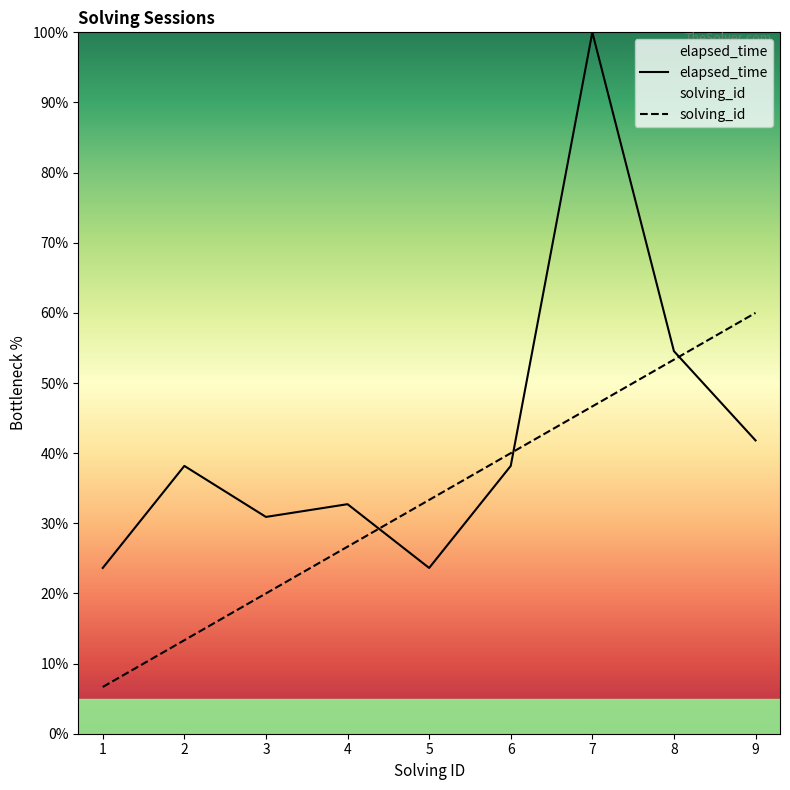

List the series in order of their overall mean, highest first.

elapsed_time, solving_id